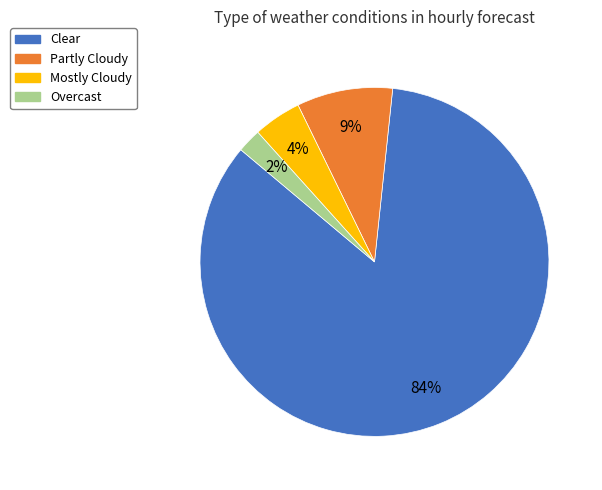

Combined, do Mostly Cloudy and Partly Cloudy account for over 50%?

No